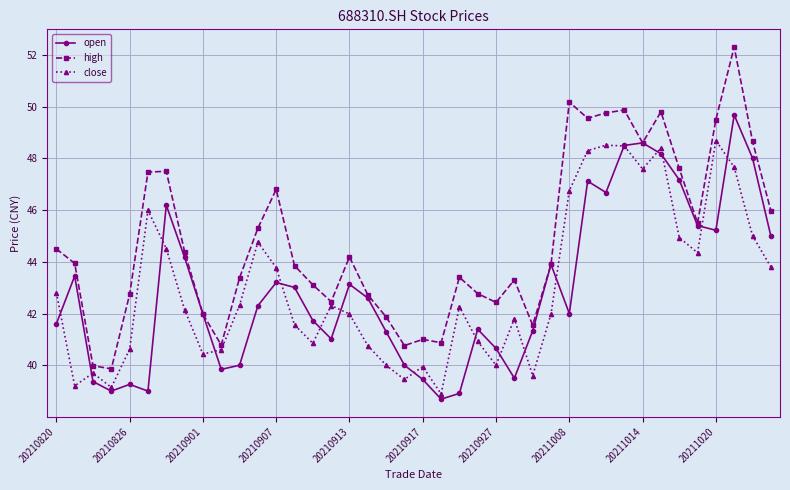

What are all the series names shown in the legend?

open, high, close